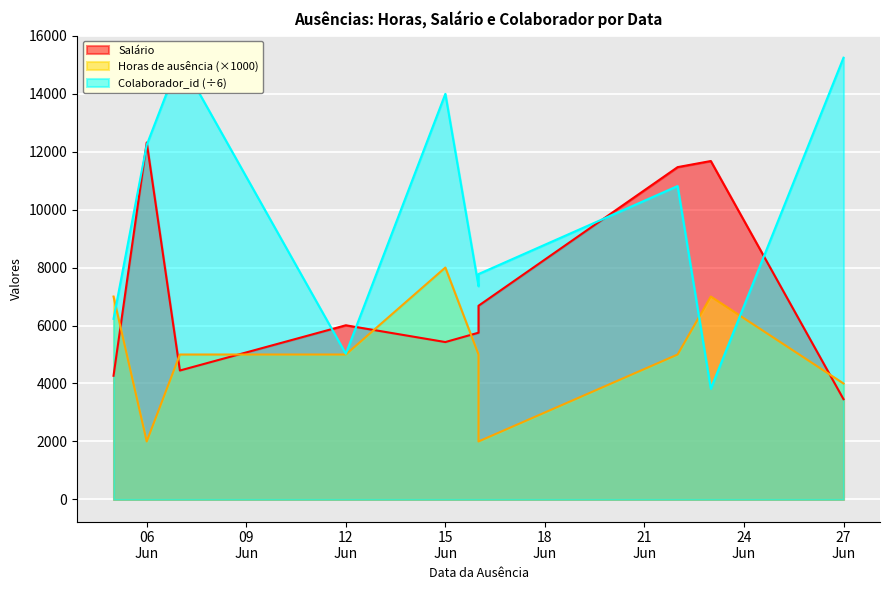

What is the difference between the maximum and minimum values in the Salário series?

8855.5